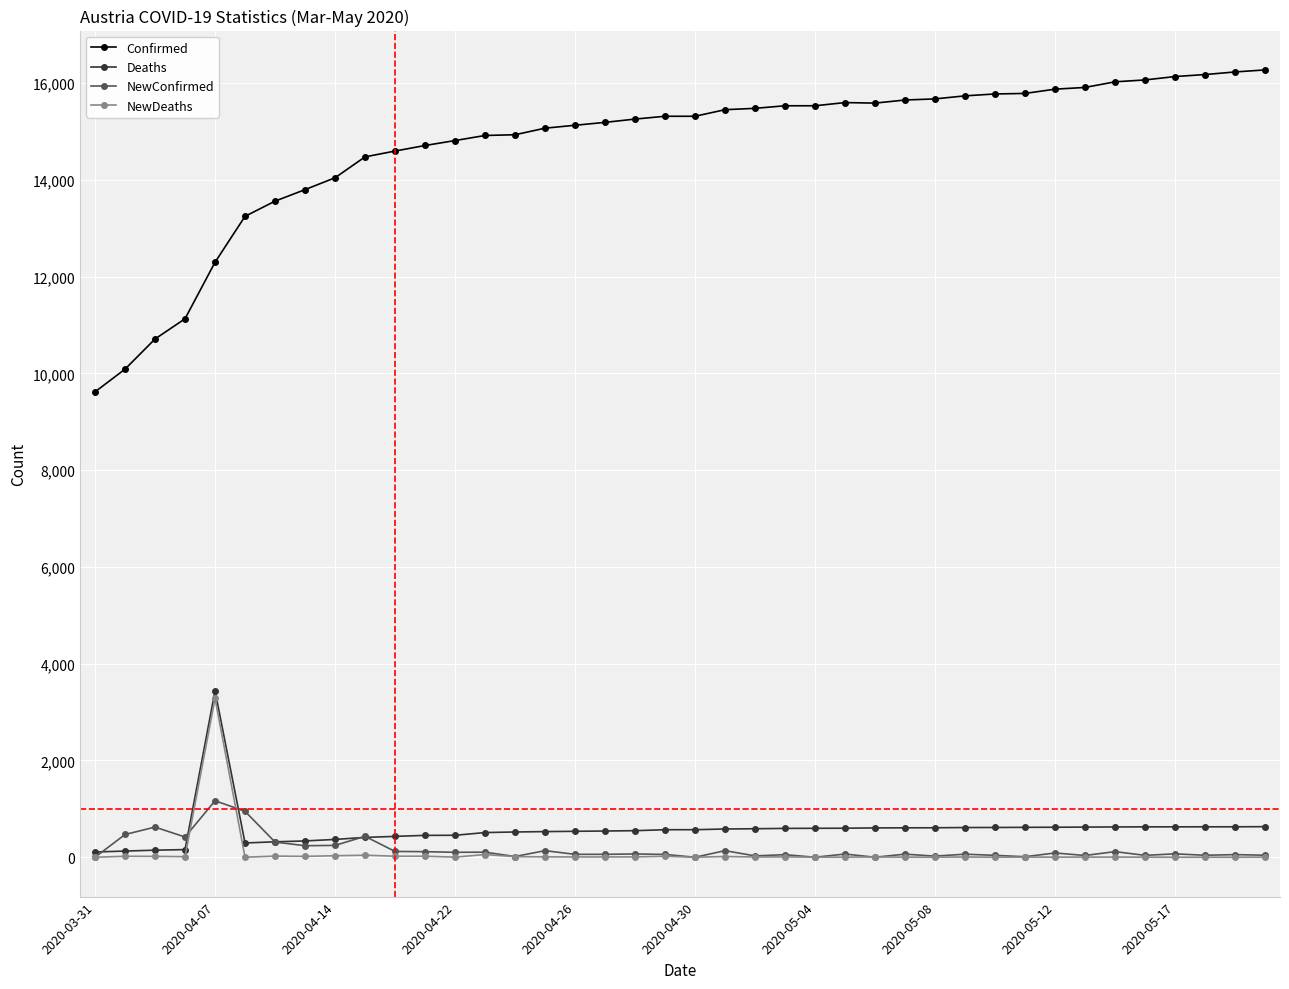

What is the difference between the second highest and second lowest values in the NewDeaths series?

56